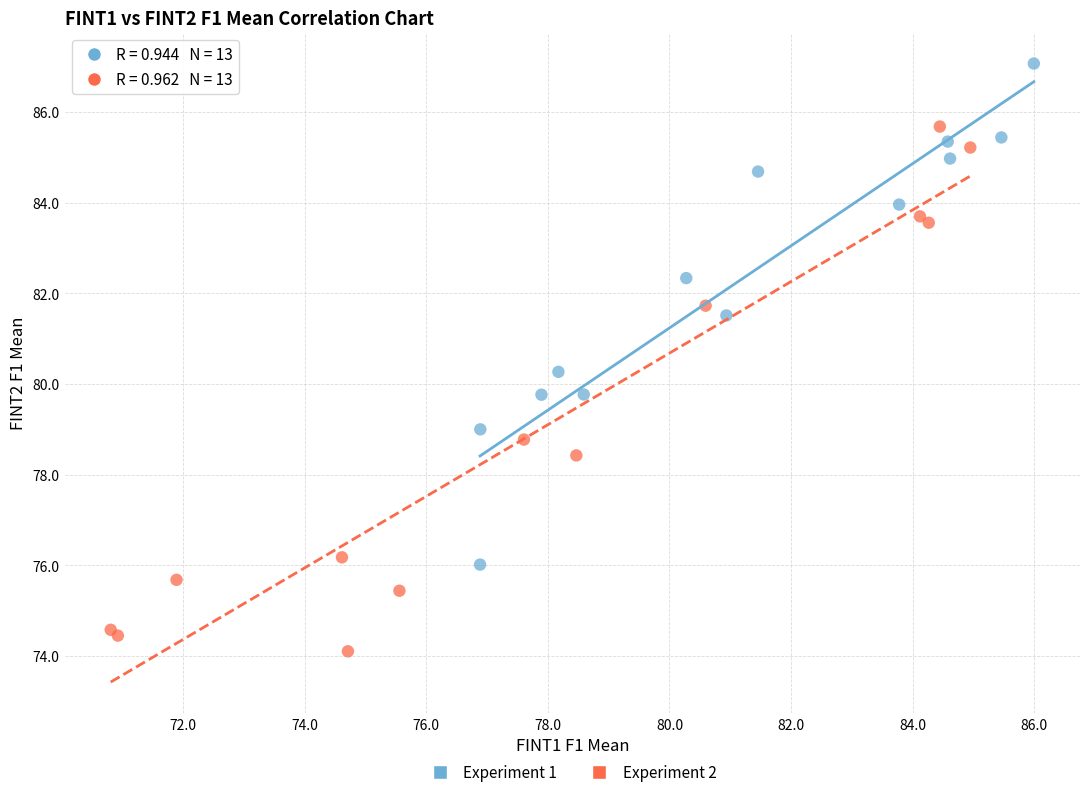

What are all the series names shown in the legend?

Experiment 1, Experiment 2